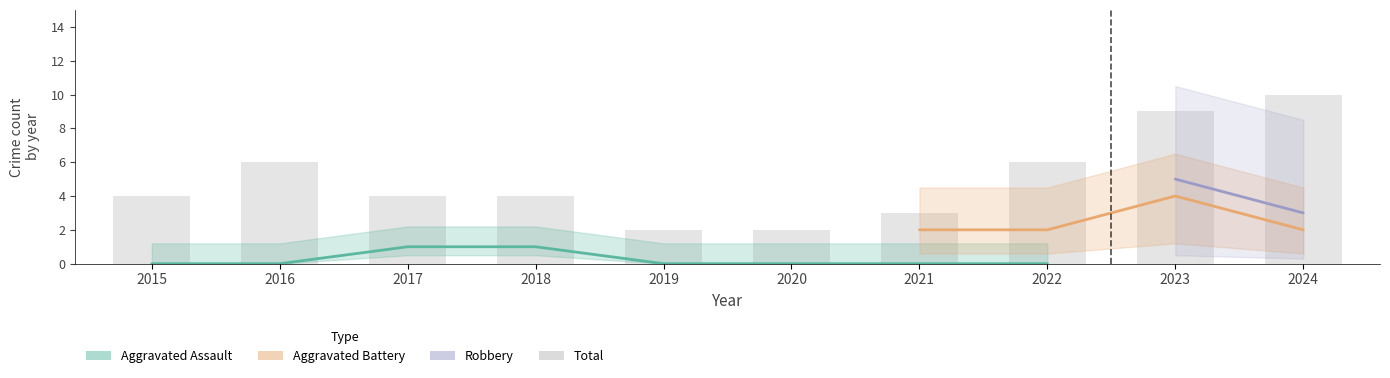

How many data points are less than 4?

3